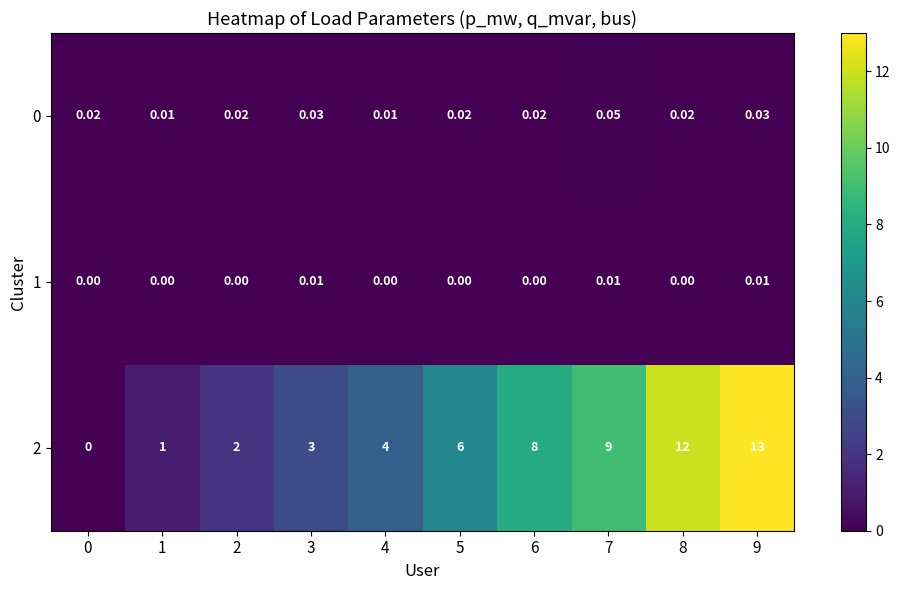

How many values in the 2 series are below 6?

5